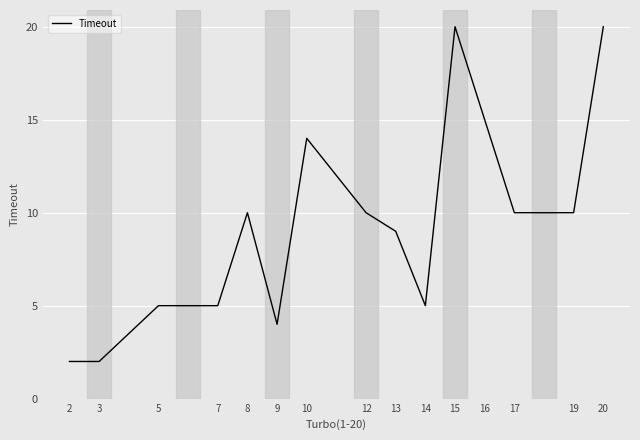

True or false: the data shows 15 at 17.

False